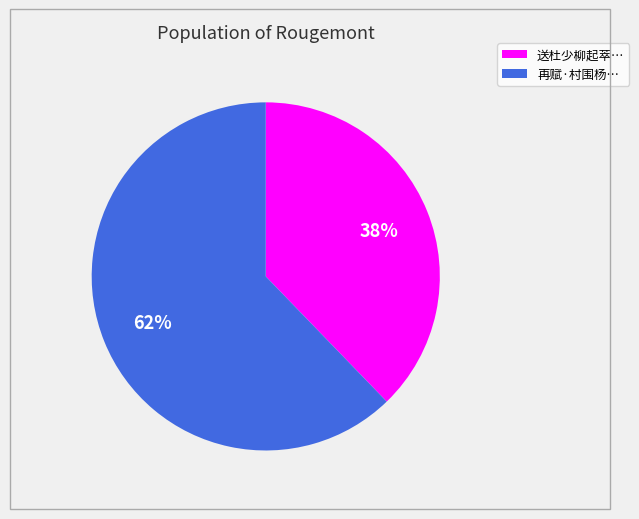

Is there any slice that represents more than half of the pie?

Yes